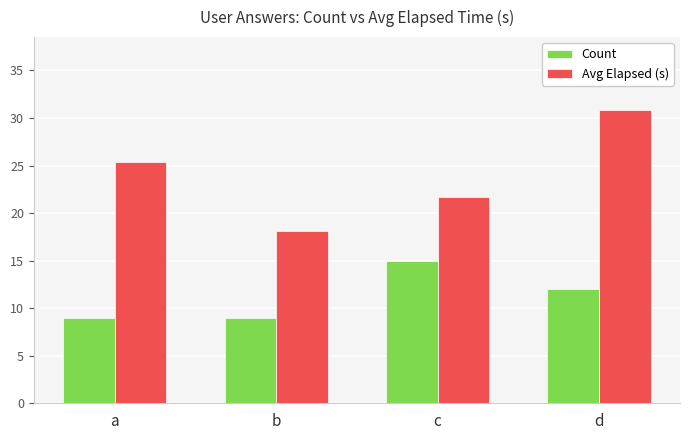

What value does the Count series have at c?

15.0